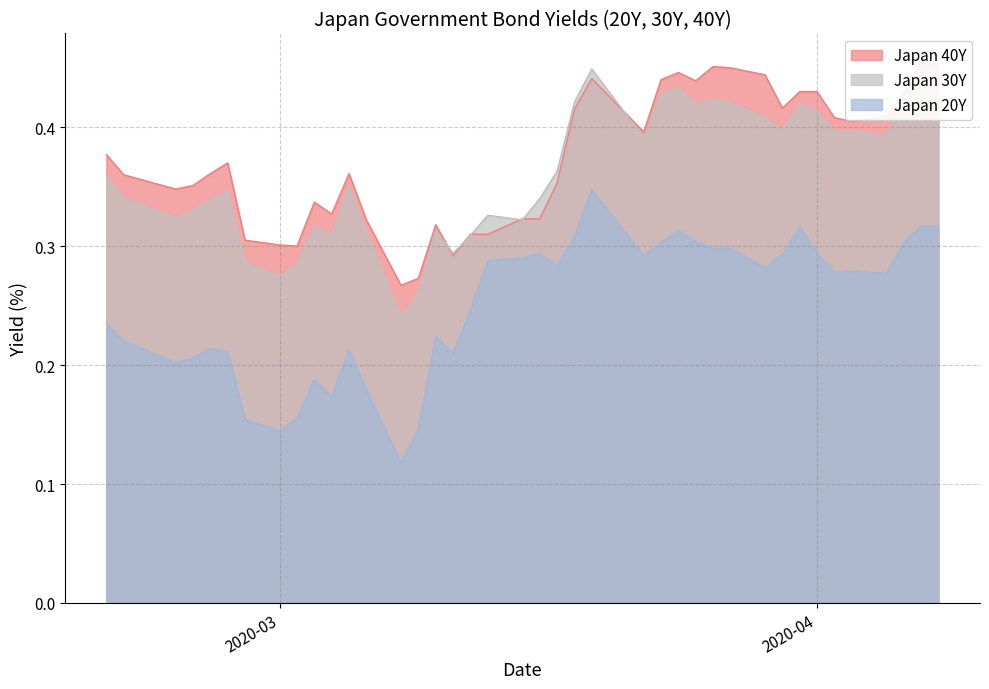

What is the total value across all series at 2020-03-13?

0.9